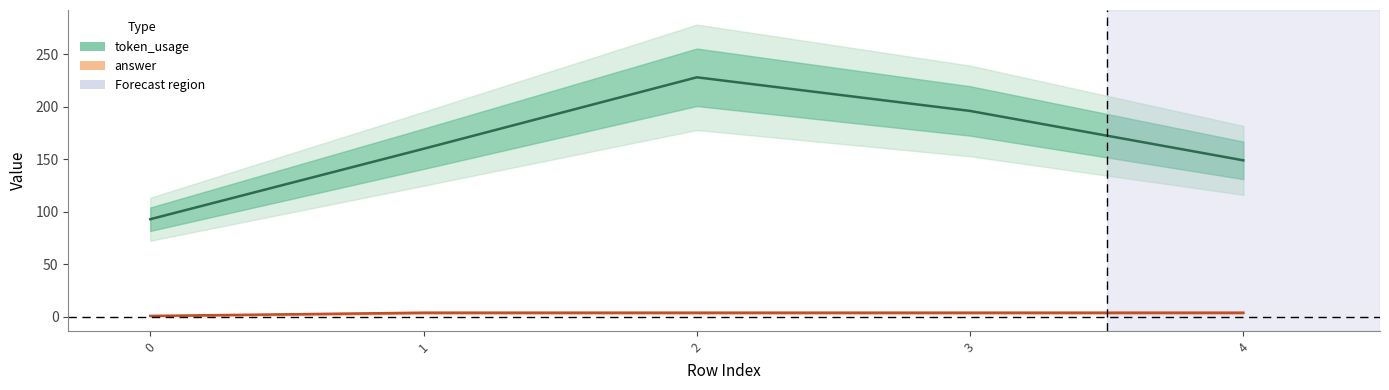

True or false: token_usage has a value of 149 at 4.

True